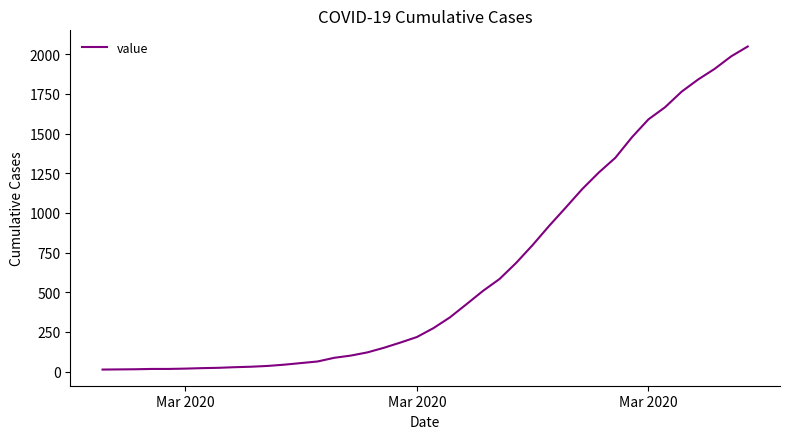

What is the minimum value shown in the chart?

13